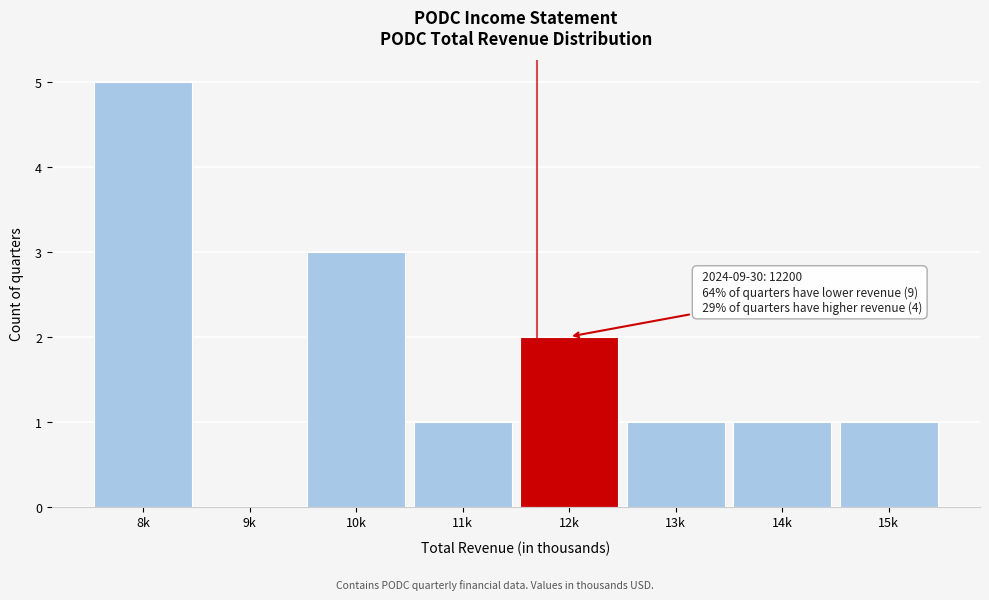

Reading right to left, extract all data points from this chart.

15k=1	14k=1	13k=1	12k=2	11k=1	10k=3	9k=0	8k=5